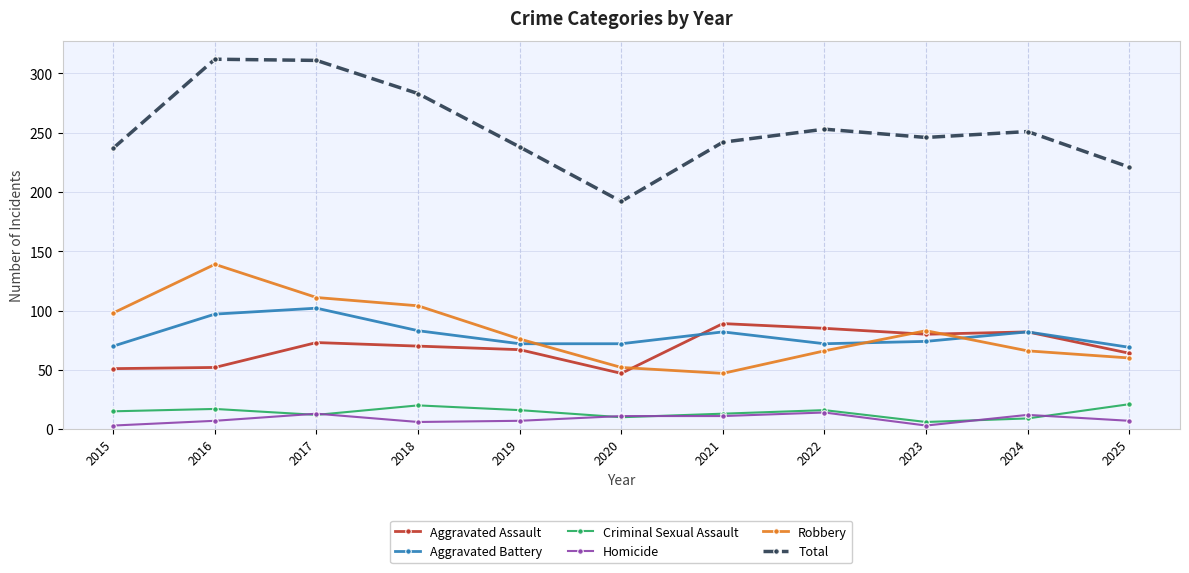

What is the average value of the Aggravated Assault series?

69